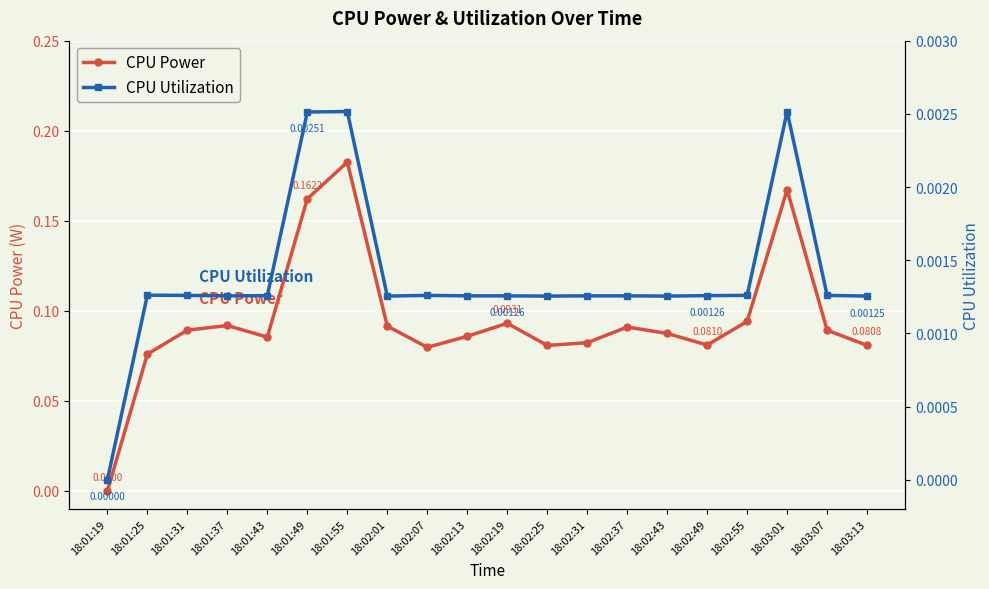

True or false: CPU Power and CPU Utilization cross at least once.

False